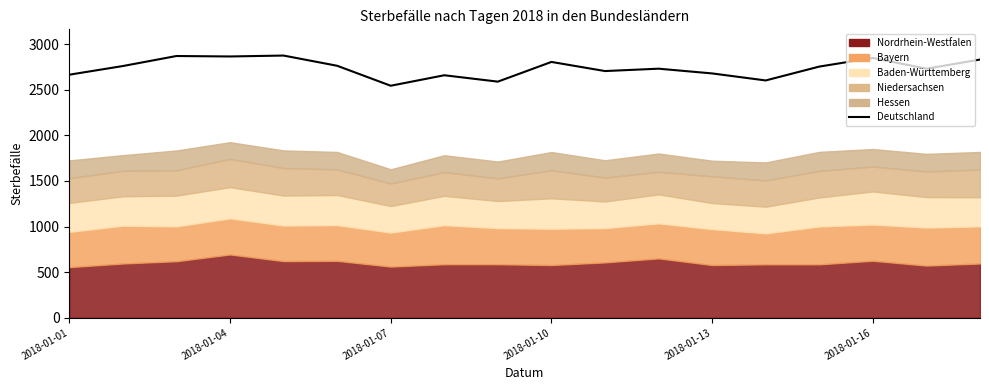

What is the difference between the values at 11 and 8?

142